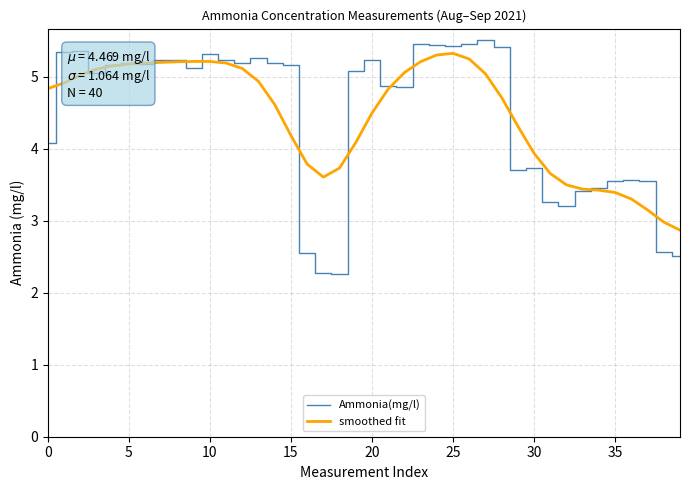

Which series has the widest spread of values?

Ammonia(mg/l)